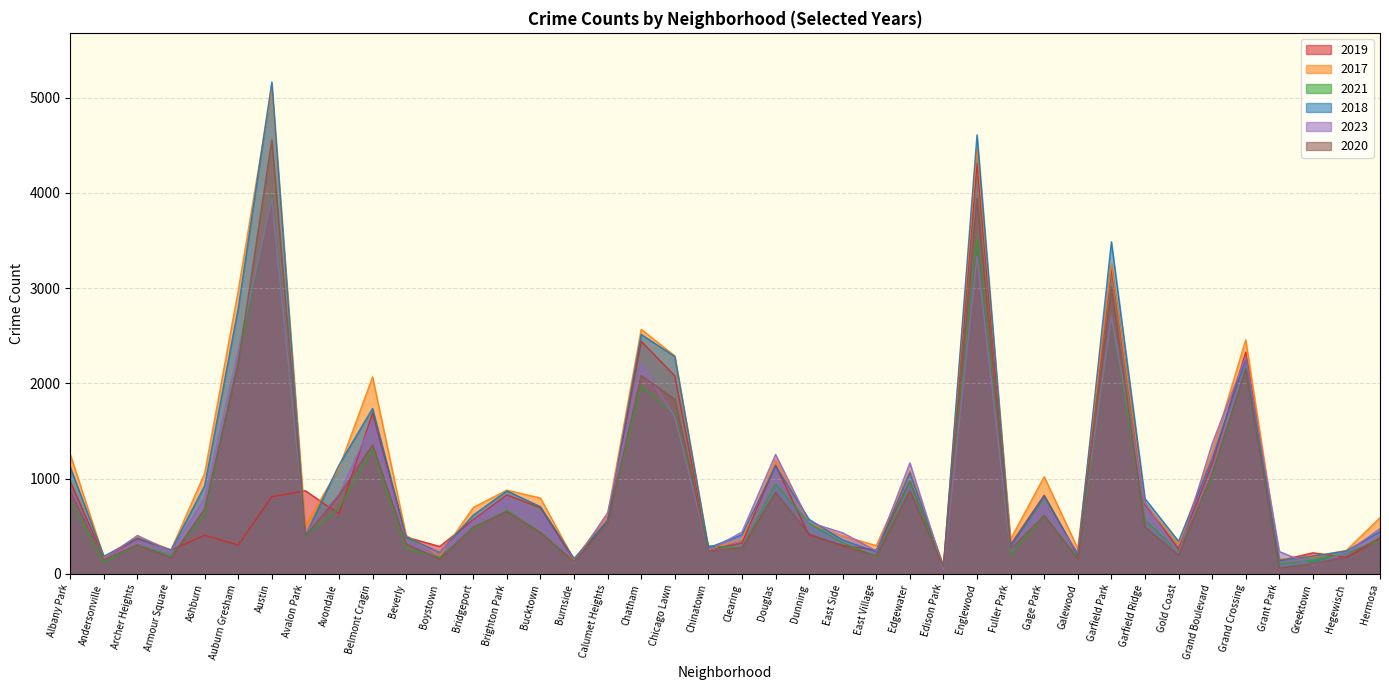

True or false: 2020 and 2018 cross at least once.

False